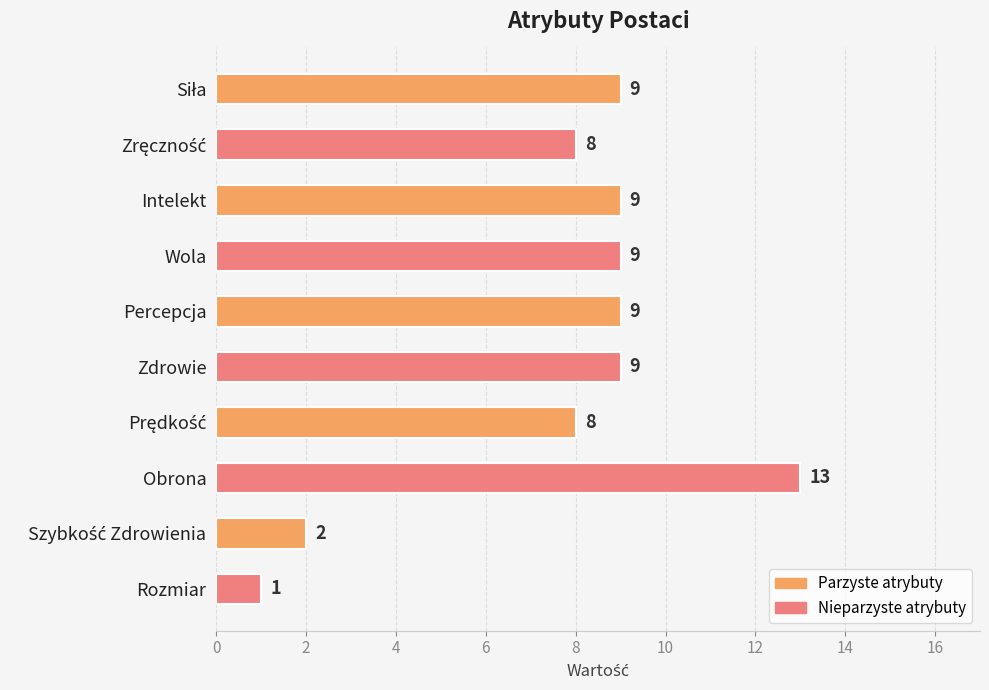

What is the label of the 6th bar from the top?

Zdrowie